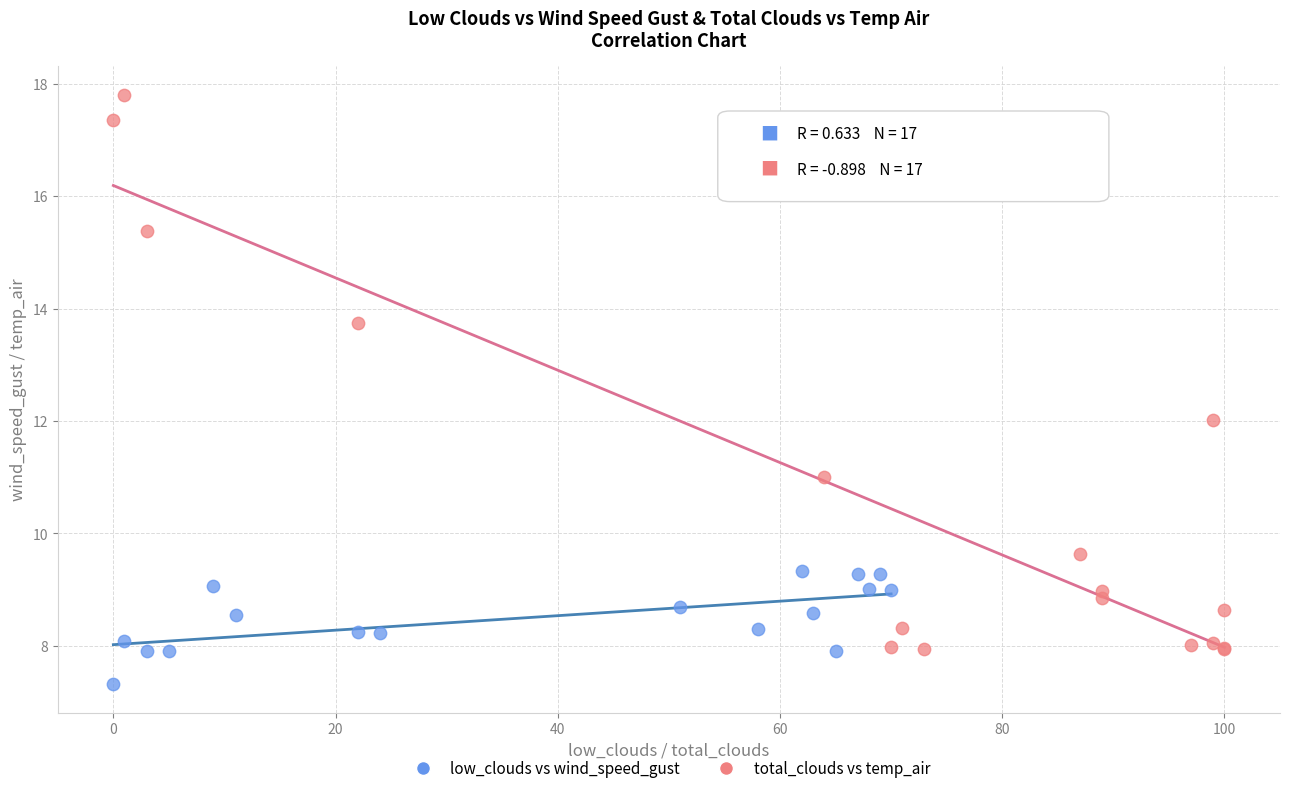

Which series has the largest Y range (max minus min)?

total_clouds vs temp_air